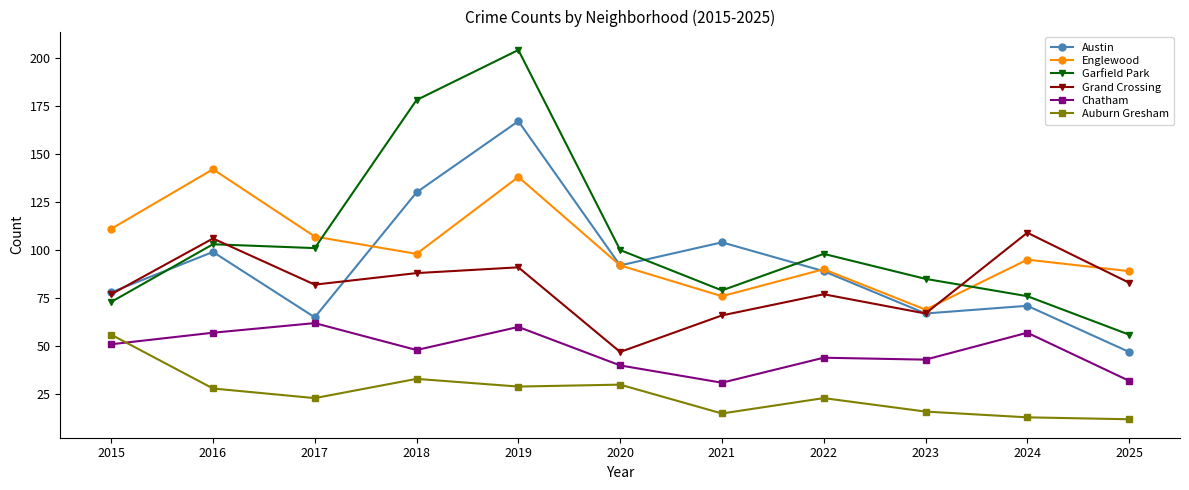

At which label does Grand Crossing first exceed 82?

2016